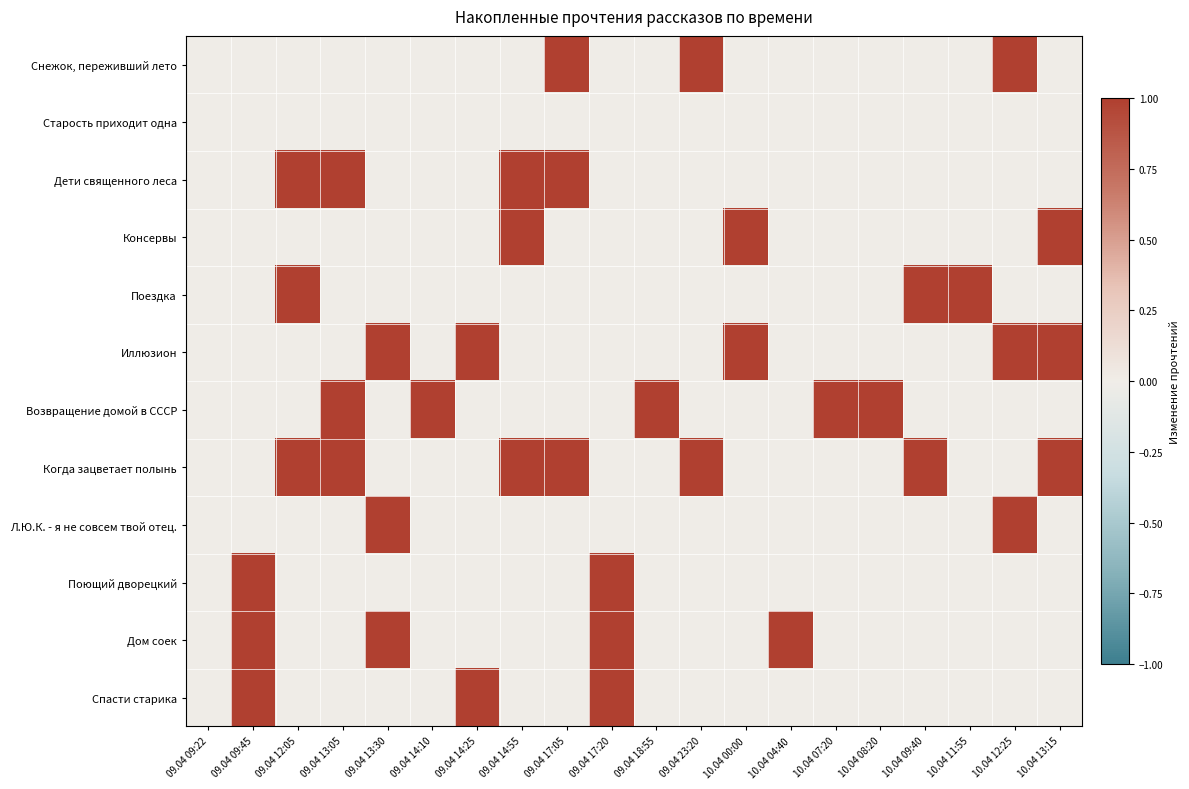

Reading right to left, what are all the values shown in this chart?

Снежок, переживший лето: 10.04 13:15=0	10.04 12:25=1	10.04 11:55=0	10.04 09:40=0	10.04 08:20=0	10.04 07:20=0	10.04 04:40=0	10.04 00:00=0	09.04 23:20=1	09.04 18:55=0	09.04 17:20=0	09.04 17:05=1	09.04 14:55=0	09.04 14:25=0	09.04 14:10=0	09.04 13:30=0	09.04 13:05=0	09.04 12:05=0	09.04 09:45=0	09.04 09:22=0
Старость приходит одна: 10.04 13:15=0	10.04 12:25=0	10.04 11:55=0	10.04 09:40=0	10.04 08:20=0	10.04 07:20=0	10.04 04:40=0	10.04 00:00=0	09.04 23:20=0	09.04 18:55=0	09.04 17:20=0	09.04 17:05=0	09.04 14:55=0	09.04 14:25=0	09.04 14:10=0	09.04 13:30=0	09.04 13:05=0	09.04 12:05=0	09.04 09:45=0	09.04 09:22=0
Дети священного леса: 10.04 13:15=0	10.04 12:25=0	10.04 11:55=0	10.04 09:40=0	10.04 08:20=0	10.04 07:20=0	10.04 04:40=0	10.04 00:00=0	09.04 23:20=0	09.04 18:55=0	09.04 17:20=0	09.04 17:05=1	09.04 14:55=1	09.04 14:25=0	09.04 14:10=0	09.04 13:30=0	09.04 13:05=1	09.04 12:05=1	09.04 09:45=0	09.04 09:22=0
Консервы: 10.04 13:15=1	10.04 12:25=0	10.04 11:55=0	10.04 09:40=0	10.04 08:20=0	10.04 07:20=0	10.04 04:40=0	10.04 00:00=1	09.04 23:20=0	09.04 18:55=0	09.04 17:20=0	09.04 17:05=0	09.04 14:55=1	09.04 14:25=0	09.04 14:10=0	09.04 13:30=0	09.04 13:05=0	09.04 12:05=0	09.04 09:45=0	09.04 09:22=0
Поездка: 10.04 13:15=0	10.04 12:25=0	10.04 11:55=1	10.04 09:40=1	10.04 08:20=0	10.04 07:20=0	10.04 04:40=0	10.04 00:00=0	09.04 23:20=0	09.04 18:55=0	09.04 17:20=0	09.04 17:05=0	09.04 14:55=0	09.04 14:25=0	09.04 14:10=0	09.04 13:30=0	09.04 13:05=0	09.04 12:05=1	09.04 09:45=0	09.04 09:22=0
Иллюзион: 10.04 13:15=1	10.04 12:25=1	10.04 11:55=0	10.04 09:40=0	10.04 08:20=0	10.04 07:20=0	10.04 04:40=0	10.04 00:00=1	09.04 23:20=0	09.04 18:55=0	09.04 17:20=0	09.04 17:05=0	09.04 14:55=0	09.04 14:25=1	09.04 14:10=0	09.04 13:30=1	09.04 13:05=0	09.04 12:05=0	09.04 09:45=0	09.04 09:22=0
Возвращение домой в СССР: 10.04 13:15=0	10.04 12:25=0	10.04 11:55=0	10.04 09:40=0	10.04 08:20=1	10.04 07:20=1	10.04 04:40=0	10.04 00:00=0	09.04 23:20=0	09.04 18:55=1	09.04 17:20=0	09.04 17:05=0	09.04 14:55=0	09.04 14:25=0	09.04 14:10=1	09.04 13:30=0	09.04 13:05=1	09.04 12:05=0	09.04 09:45=0	09.04 09:22=0
Когда зацветает полынь: 10.04 13:15=1	10.04 12:25=0	10.04 11:55=0	10.04 09:40=1	10.04 08:20=0	10.04 07:20=0	10.04 04:40=0	10.04 00:00=0	09.04 23:20=1	09.04 18:55=0	09.04 17:20=0	09.04 17:05=1	09.04 14:55=1	09.04 14:25=0	09.04 14:10=0	09.04 13:30=0	09.04 13:05=1	09.04 12:05=1	09.04 09:45=0	09.04 09:22=0
Л.Ю.К. - я не совсем твой отец.: 10.04 13:15=0	10.04 12:25=1	10.04 11:55=0	10.04 09:40=0	10.04 08:20=0	10.04 07:20=0	10.04 04:40=0	10.04 00:00=0	09.04 23:20=0	09.04 18:55=0	09.04 17:20=0	09.04 17:05=0	09.04 14:55=0	09.04 14:25=0	09.04 14:10=0	09.04 13:30=1	09.04 13:05=0	09.04 12:05=0	09.04 09:45=0	09.04 09:22=0
Поющий дворецкий: 10.04 13:15=0	10.04 12:25=0	10.04 11:55=0	10.04 09:40=0	10.04 08:20=0	10.04 07:20=0	10.04 04:40=0	10.04 00:00=0	09.04 23:20=0	09.04 18:55=0	09.04 17:20=1	09.04 17:05=0	09.04 14:55=0	09.04 14:25=0	09.04 14:10=0	09.04 13:30=0	09.04 13:05=0	09.04 12:05=0	09.04 09:45=1	09.04 09:22=0
Дом соек: 10.04 13:15=0	10.04 12:25=0	10.04 11:55=0	10.04 09:40=0	10.04 08:20=0	10.04 07:20=0	10.04 04:40=1	10.04 00:00=0	09.04 23:20=0	09.04 18:55=0	09.04 17:20=1	09.04 17:05=0	09.04 14:55=0	09.04 14:25=0	09.04 14:10=0	09.04 13:30=1	09.04 13:05=0	09.04 12:05=0	09.04 09:45=1	09.04 09:22=0
Спасти старика: 10.04 13:15=0	10.04 12:25=0	10.04 11:55=0	10.04 09:40=0	10.04 08:20=0	10.04 07:20=0	10.04 04:40=0	10.04 00:00=0	09.04 23:20=0	09.04 18:55=0	09.04 17:20=1	09.04 17:05=0	09.04 14:55=0	09.04 14:25=1	09.04 14:10=0	09.04 13:30=0	09.04 13:05=0	09.04 12:05=0	09.04 09:45=1	09.04 09:22=0